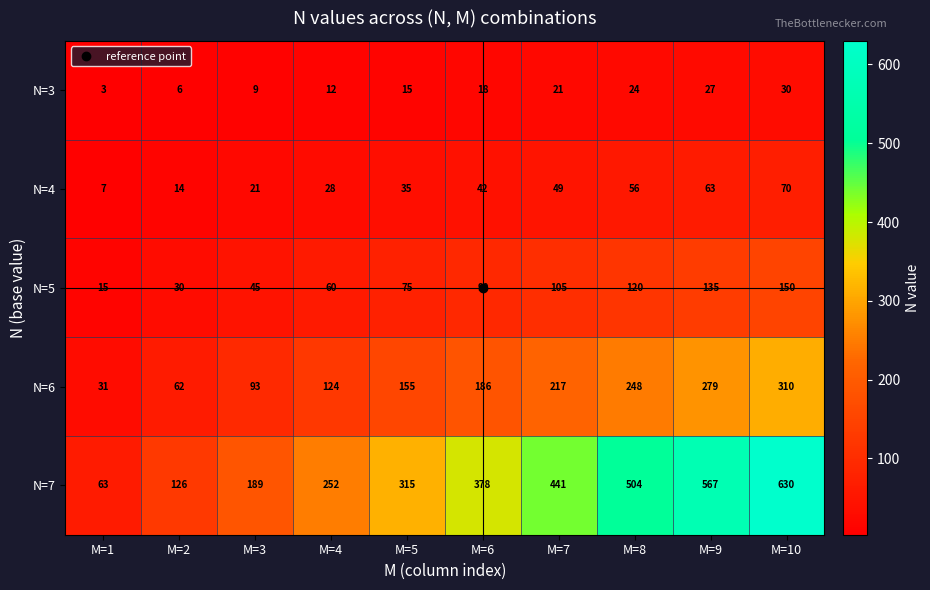

Rank the series at M=7 from highest to lowest value.

N=7, N=6, N=5, N=4, N=3